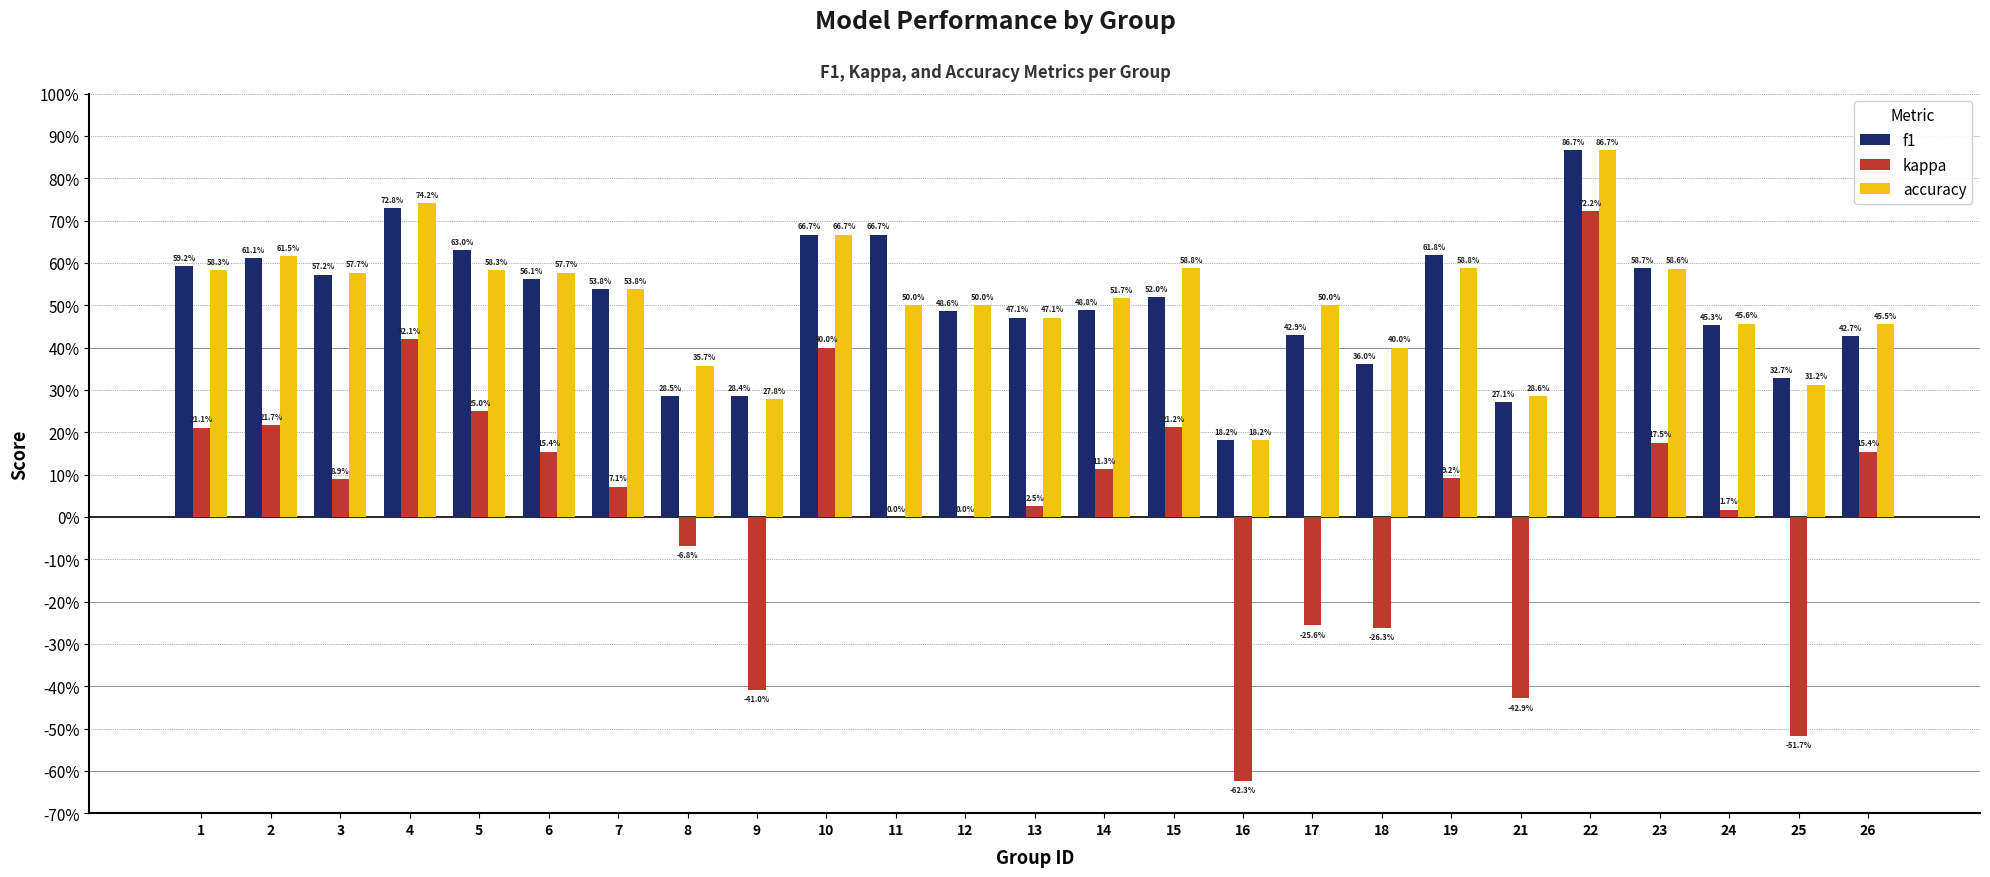

At which label does f1 reach its minimum?

16